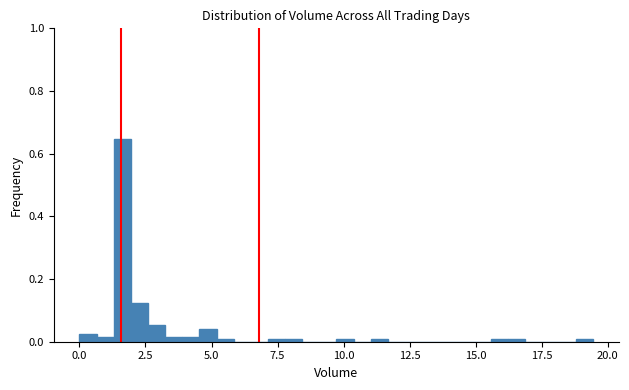

Around what value on the x-axis is the tallest bar? Give the approximate position of its centre, as read against the axis.

1.5